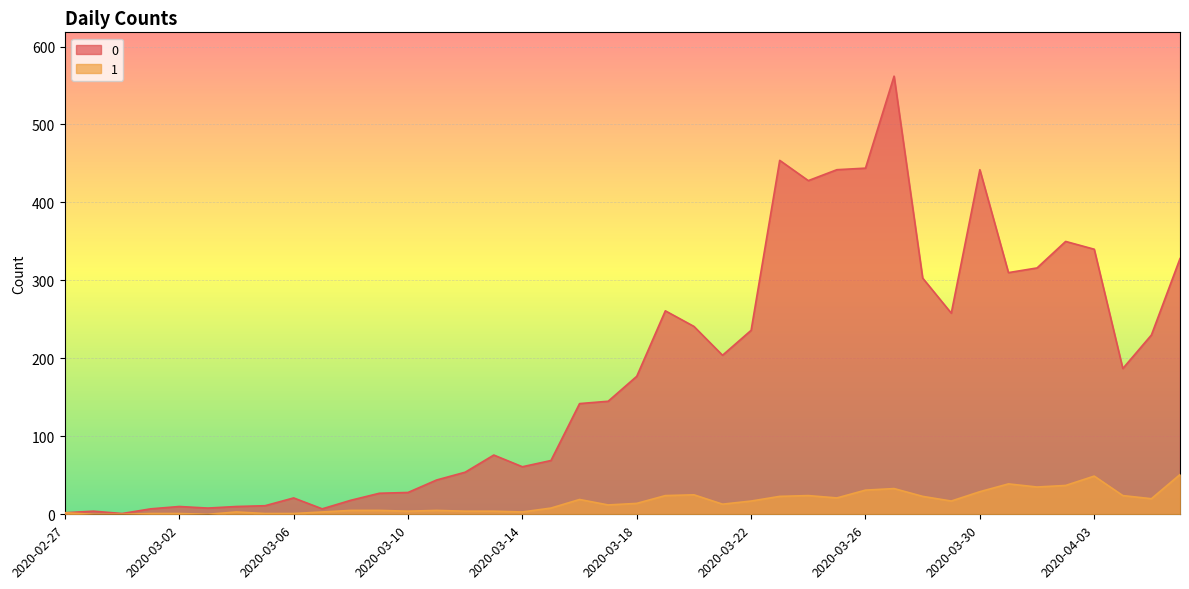

At which label does 0 first exceed 177?

2020-03-19